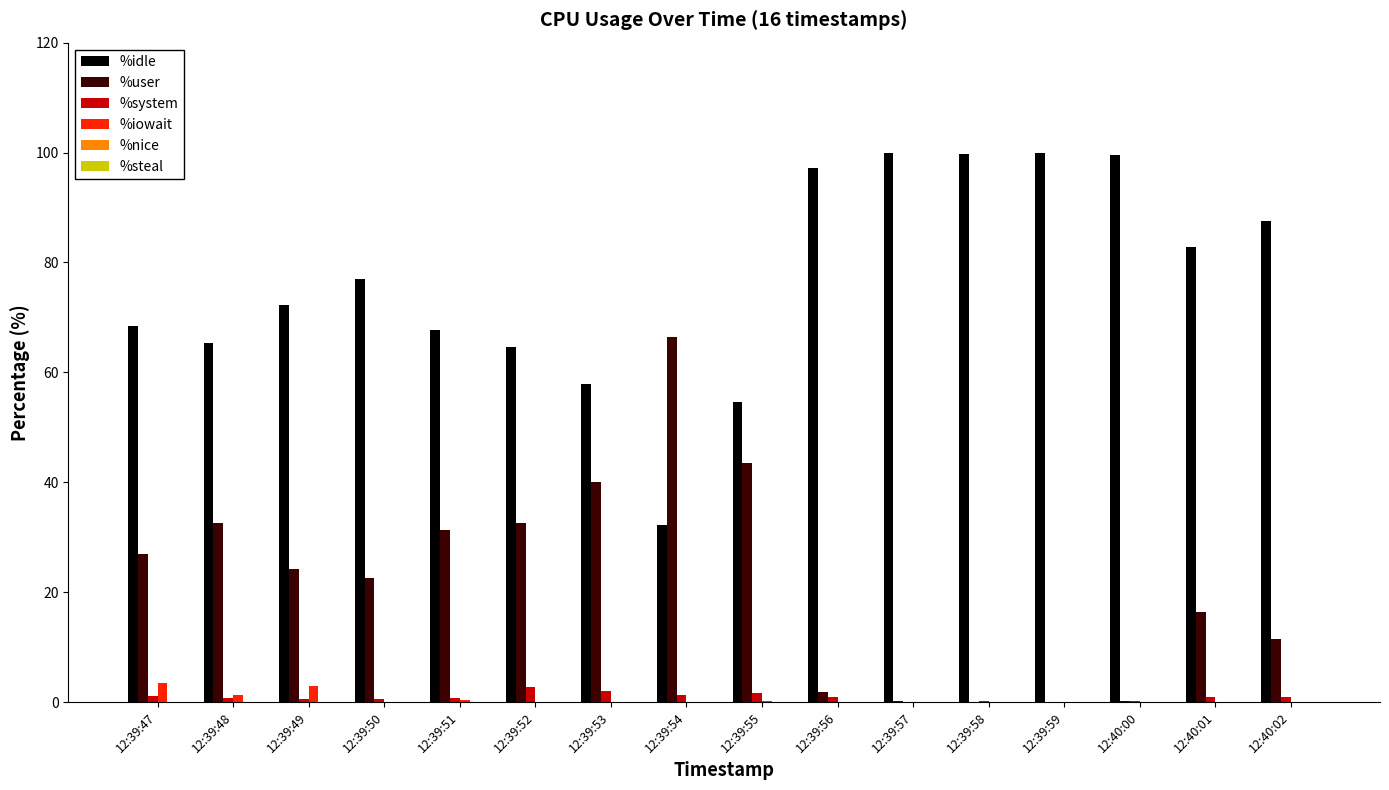

What is the maximum value shown in the chart?

100.0